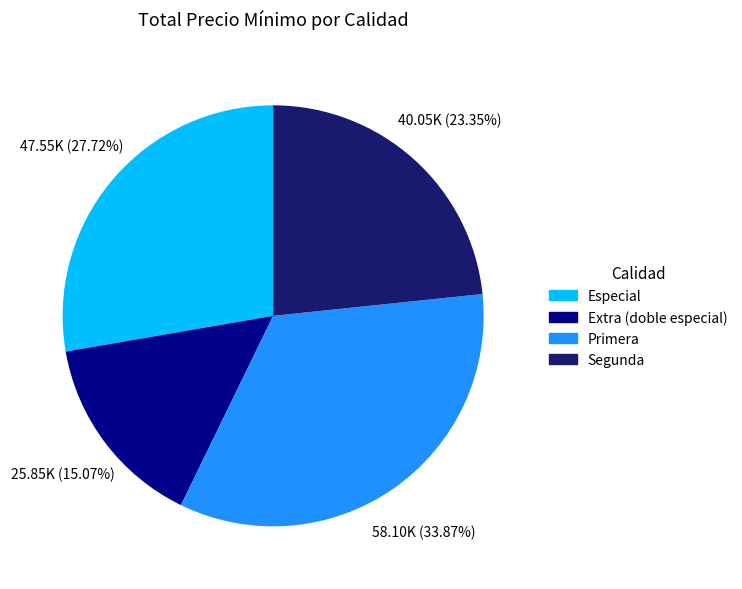

How much of the chart is everything except Extra (doble especial)?

84.9%